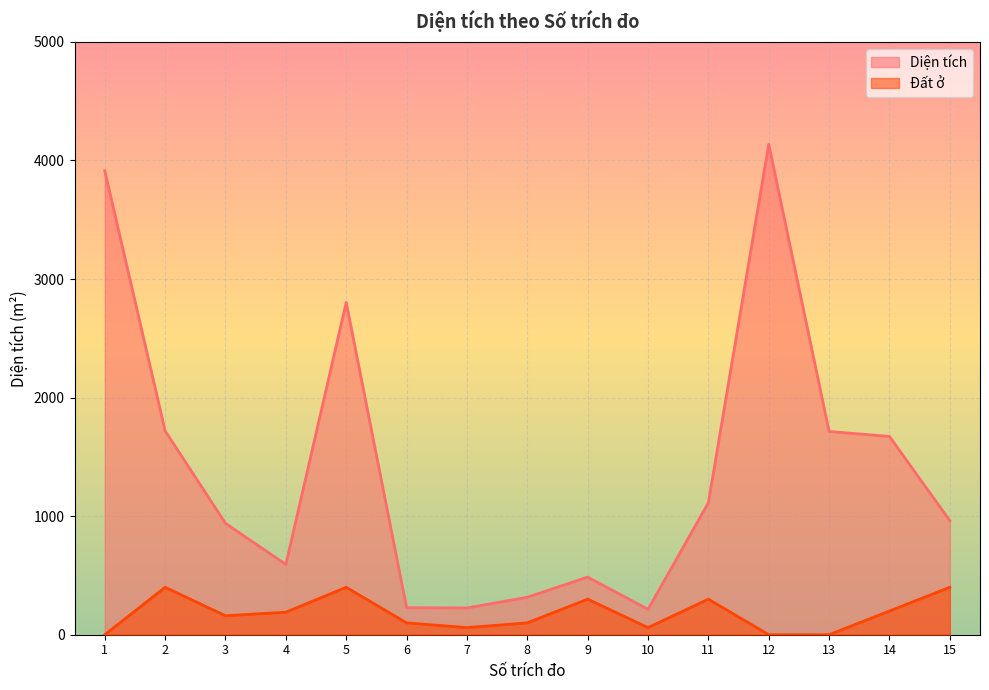

Reading left to right, extract all data points from this chart.

Diện tích: 1=3912.0	2=1719.2	3=939.0	4=592.9	5=2802.7	6=228.0	7=225.6	8=316.0	9=486.0	10=214.1	11=1113.0	12=4136.0	13=1714.3	14=1672.1	15=961.7
Đất ở: 1=0.0	2=400.0	3=160.0	4=190.0	5=400.0	6=100.0	7=60.0	8=100.0	9=300.0	10=60.0	11=300.0	12=0.0	13=0.0	14=200.0	15=400.0